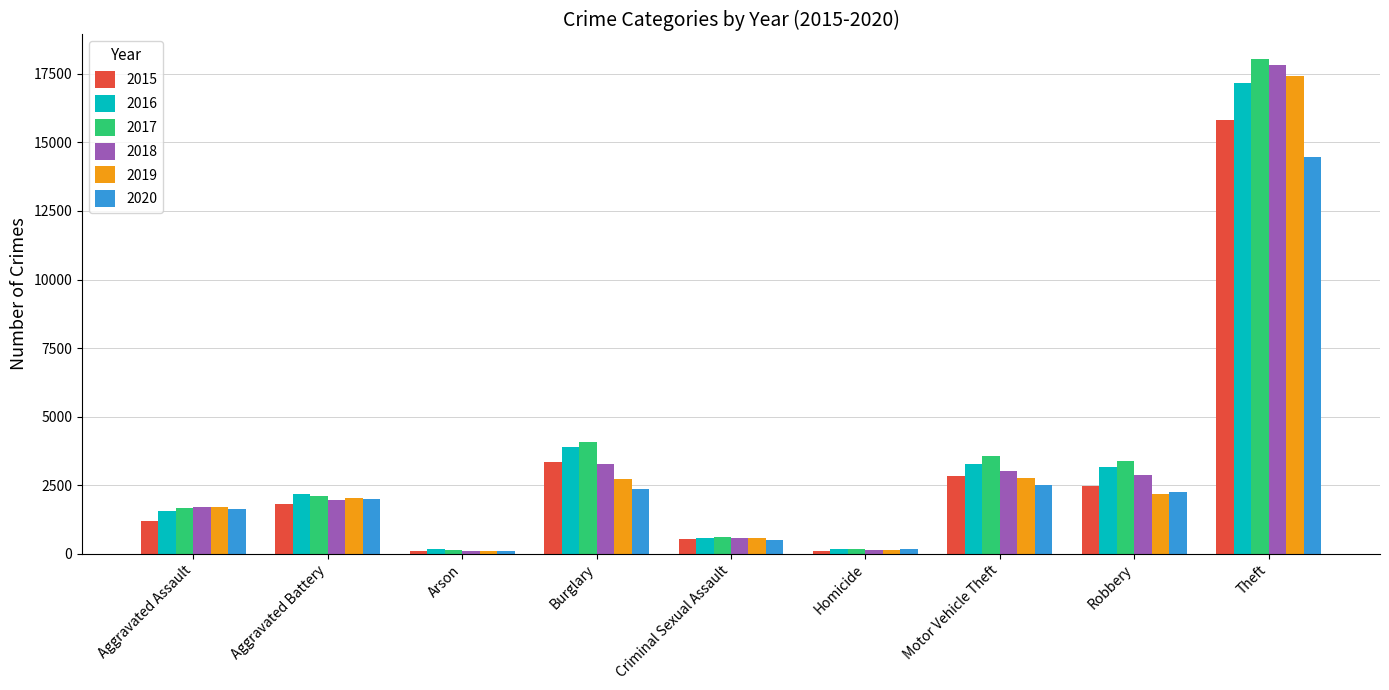

What is the highest value of the 2019 series?

17441